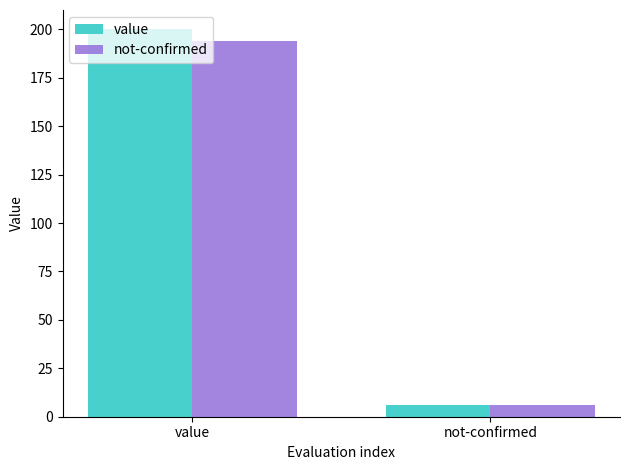

Reading left to right, extract all data points from this chart.

value: value=200	not-confirmed=6
not-confirmed: value=194	not-confirmed=6